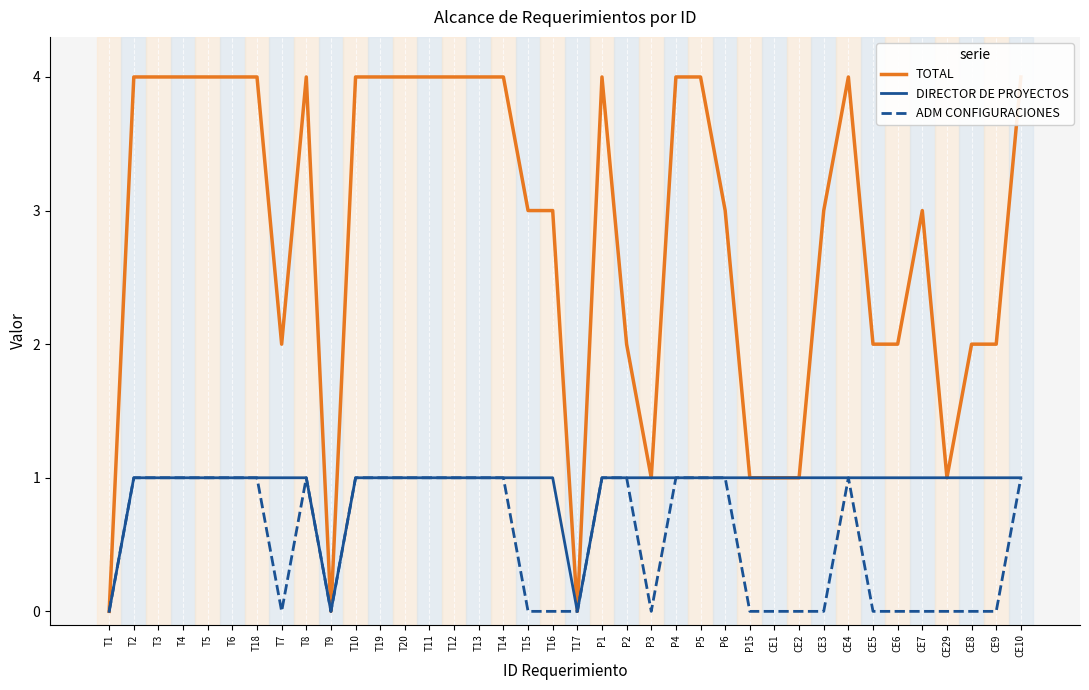

How many values in DIRECTOR DE PROYECTOS are above zero?

35